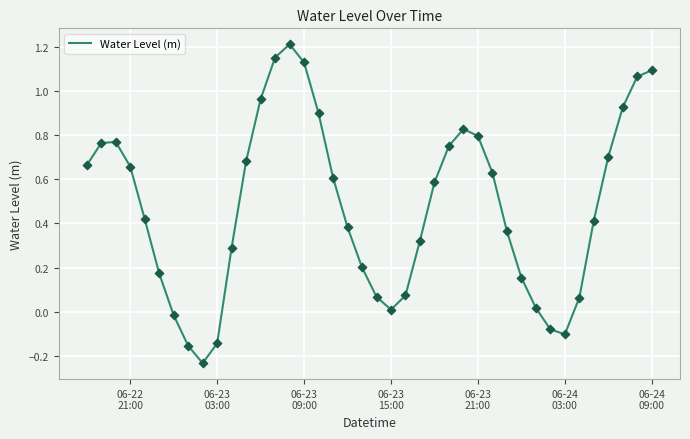

What is the difference between the maximum and minimum values?

1.4